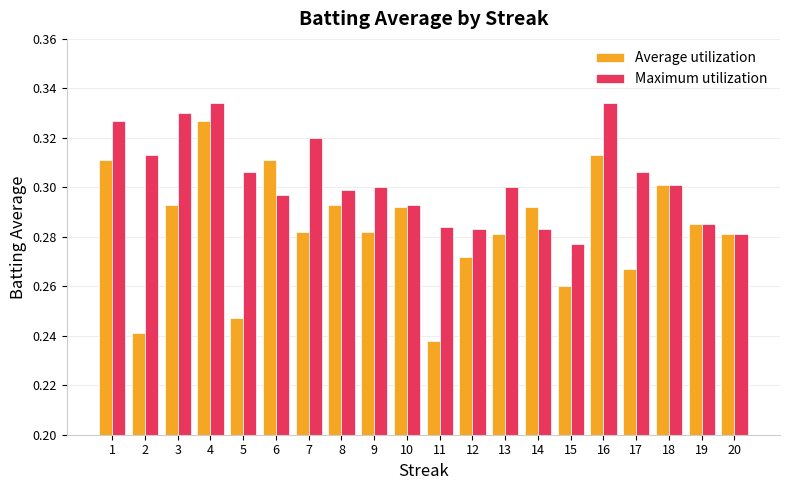

Is it true that Average utilization equals 0.3 at 3?

True